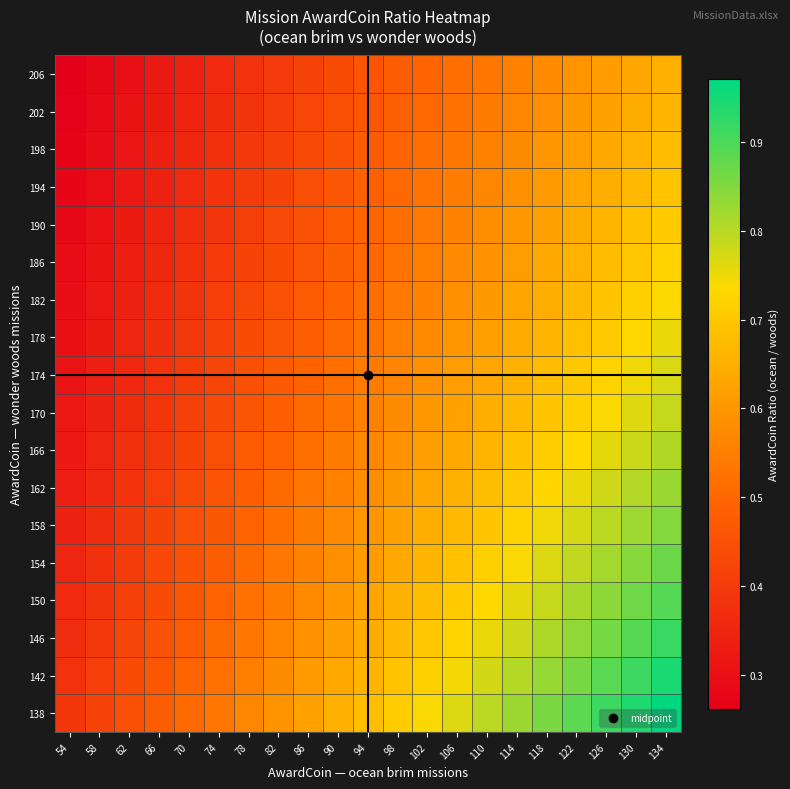

Reading left to right, what are all the values shown in this chart?

138: 54=0.4	58=0.4	62=0.4	66=0.5	70=0.5	74=0.5	78=0.6	82=0.6	86=0.6	90=0.7	94=0.7	98=0.7	102=0.7	106=0.8	110=0.8	114=0.8	118=0.9	122=0.9	126=0.9	130=0.9	134=1.0
142: 54=0.4	58=0.4	62=0.4	66=0.5	70=0.5	74=0.5	78=0.5	82=0.6	86=0.6	90=0.6	94=0.7	98=0.7	102=0.7	106=0.7	110=0.8	114=0.8	118=0.8	122=0.9	126=0.9	130=0.9	134=0.9
146: 54=0.4	58=0.4	62=0.4	66=0.5	70=0.5	74=0.5	78=0.5	82=0.6	86=0.6	90=0.6	94=0.6	98=0.7	102=0.7	106=0.7	110=0.8	114=0.8	118=0.8	122=0.8	126=0.9	130=0.9	134=0.9
150: 54=0.4	58=0.4	62=0.4	66=0.4	70=0.5	74=0.5	78=0.5	82=0.5	86=0.6	90=0.6	94=0.6	98=0.7	102=0.7	106=0.7	110=0.7	114=0.8	118=0.8	122=0.8	126=0.8	130=0.9	134=0.9
154: 54=0.4	58=0.4	62=0.4	66=0.4	70=0.5	74=0.5	78=0.5	82=0.5	86=0.6	90=0.6	94=0.6	98=0.6	102=0.7	106=0.7	110=0.7	114=0.7	118=0.8	122=0.8	126=0.8	130=0.8	134=0.9
158: 54=0.3	58=0.4	62=0.4	66=0.4	70=0.4	74=0.5	78=0.5	82=0.5	86=0.5	90=0.6	94=0.6	98=0.6	102=0.6	106=0.7	110=0.7	114=0.7	118=0.7	122=0.8	126=0.8	130=0.8	134=0.8
162: 54=0.3	58=0.4	62=0.4	66=0.4	70=0.4	74=0.5	78=0.5	82=0.5	86=0.5	90=0.6	94=0.6	98=0.6	102=0.6	106=0.7	110=0.7	114=0.7	118=0.7	122=0.8	126=0.8	130=0.8	134=0.8
166: 54=0.3	58=0.3	62=0.4	66=0.4	70=0.4	74=0.4	78=0.5	82=0.5	86=0.5	90=0.5	94=0.6	98=0.6	102=0.6	106=0.6	110=0.7	114=0.7	118=0.7	122=0.7	126=0.8	130=0.8	134=0.8
170: 54=0.3	58=0.3	62=0.4	66=0.4	70=0.4	74=0.4	78=0.5	82=0.5	86=0.5	90=0.5	94=0.6	98=0.6	102=0.6	106=0.6	110=0.6	114=0.7	118=0.7	122=0.7	126=0.7	130=0.8	134=0.8
174: 54=0.3	58=0.3	62=0.4	66=0.4	70=0.4	74=0.4	78=0.4	82=0.5	86=0.5	90=0.5	94=0.5	98=0.6	102=0.6	106=0.6	110=0.6	114=0.7	118=0.7	122=0.7	126=0.7	130=0.7	134=0.8
178: 54=0.3	58=0.3	62=0.3	66=0.4	70=0.4	74=0.4	78=0.4	82=0.5	86=0.5	90=0.5	94=0.5	98=0.6	102=0.6	106=0.6	110=0.6	114=0.6	118=0.7	122=0.7	126=0.7	130=0.7	134=0.8
182: 54=0.3	58=0.3	62=0.3	66=0.4	70=0.4	74=0.4	78=0.4	82=0.5	86=0.5	90=0.5	94=0.5	98=0.5	102=0.6	106=0.6	110=0.6	114=0.6	118=0.6	122=0.7	126=0.7	130=0.7	134=0.7
186: 54=0.3	58=0.3	62=0.3	66=0.4	70=0.4	74=0.4	78=0.4	82=0.4	86=0.5	90=0.5	94=0.5	98=0.5	102=0.5	106=0.6	110=0.6	114=0.6	118=0.6	122=0.7	126=0.7	130=0.7	134=0.7
190: 54=0.3	58=0.3	62=0.3	66=0.3	70=0.4	74=0.4	78=0.4	82=0.4	86=0.5	90=0.5	94=0.5	98=0.5	102=0.5	106=0.6	110=0.6	114=0.6	118=0.6	122=0.6	126=0.7	130=0.7	134=0.7
194: 54=0.3	58=0.3	62=0.3	66=0.3	70=0.4	74=0.4	78=0.4	82=0.4	86=0.4	90=0.5	94=0.5	98=0.5	102=0.5	106=0.5	110=0.6	114=0.6	118=0.6	122=0.6	126=0.6	130=0.7	134=0.7
198: 54=0.3	58=0.3	62=0.3	66=0.3	70=0.4	74=0.4	78=0.4	82=0.4	86=0.4	90=0.5	94=0.5	98=0.5	102=0.5	106=0.5	110=0.6	114=0.6	118=0.6	122=0.6	126=0.6	130=0.7	134=0.7
202: 54=0.3	58=0.3	62=0.3	66=0.3	70=0.3	74=0.4	78=0.4	82=0.4	86=0.4	90=0.4	94=0.5	98=0.5	102=0.5	106=0.5	110=0.5	114=0.6	118=0.6	122=0.6	126=0.6	130=0.6	134=0.7
206: 54=0.3	58=0.3	62=0.3	66=0.3	70=0.3	74=0.4	78=0.4	82=0.4	86=0.4	90=0.4	94=0.5	98=0.5	102=0.5	106=0.5	110=0.5	114=0.6	118=0.6	122=0.6	126=0.6	130=0.6	134=0.7